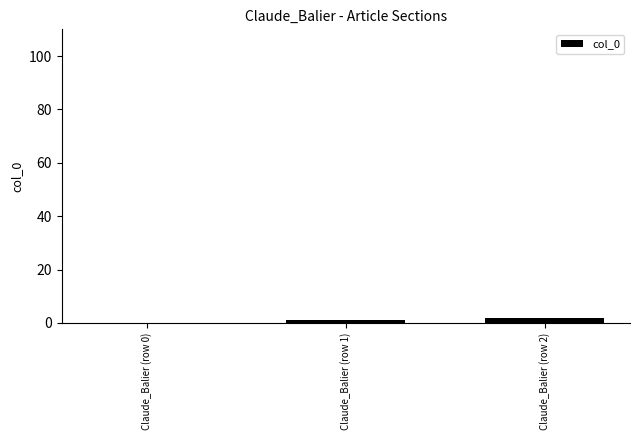

What is the sum of all values?

3